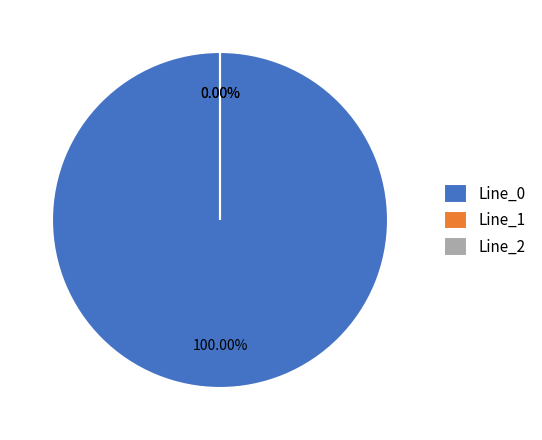

True or false: Line_0 accounts for 87% of the total.

False